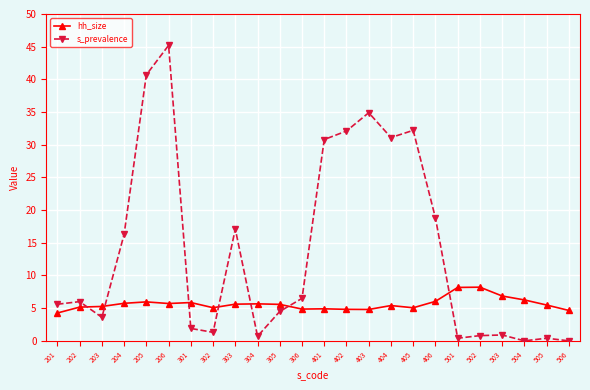

Read the s_prevalence value at 401.

30.8